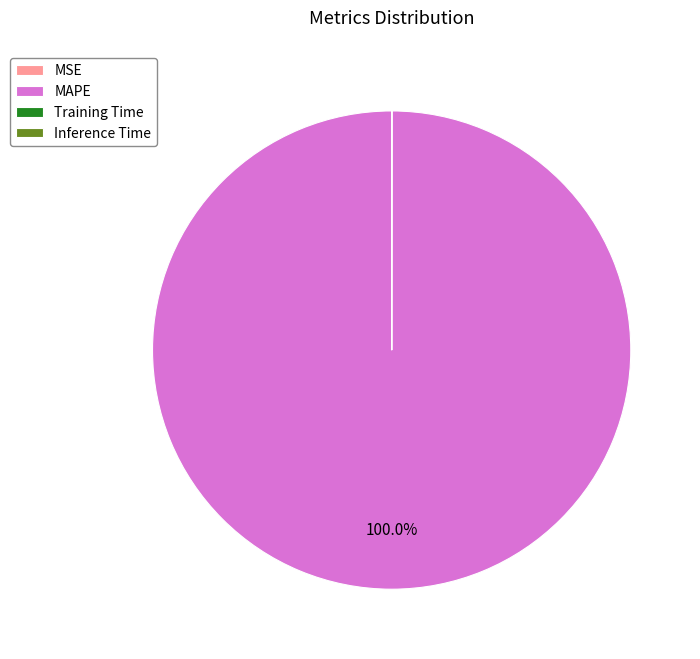

What percentage is the MAPE slice, to the nearest percent?

100%